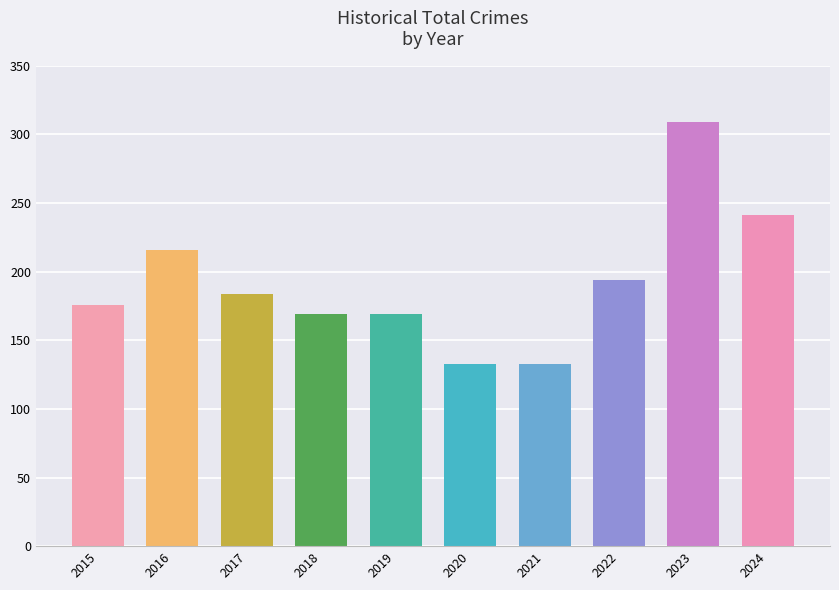

What is the change in value from 2015 to 2022?

+18